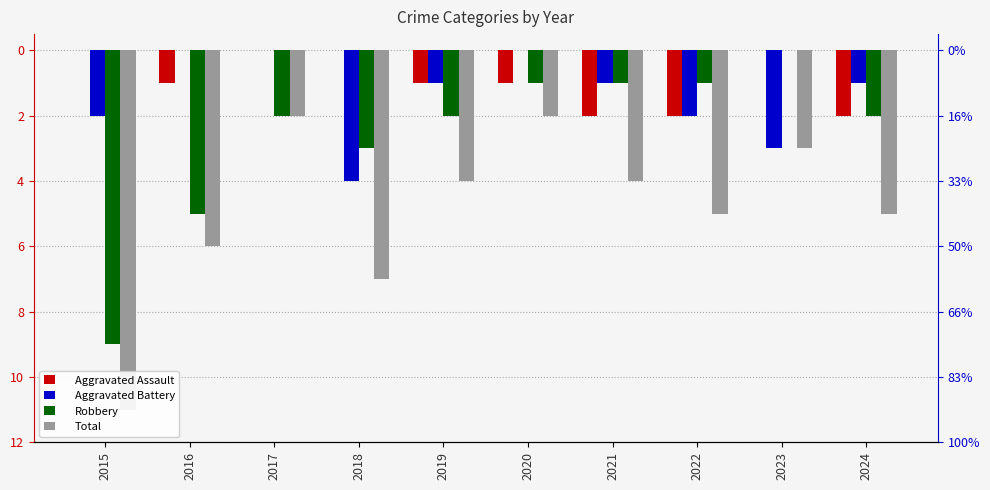

Does the chart contain any negative values?

Yes